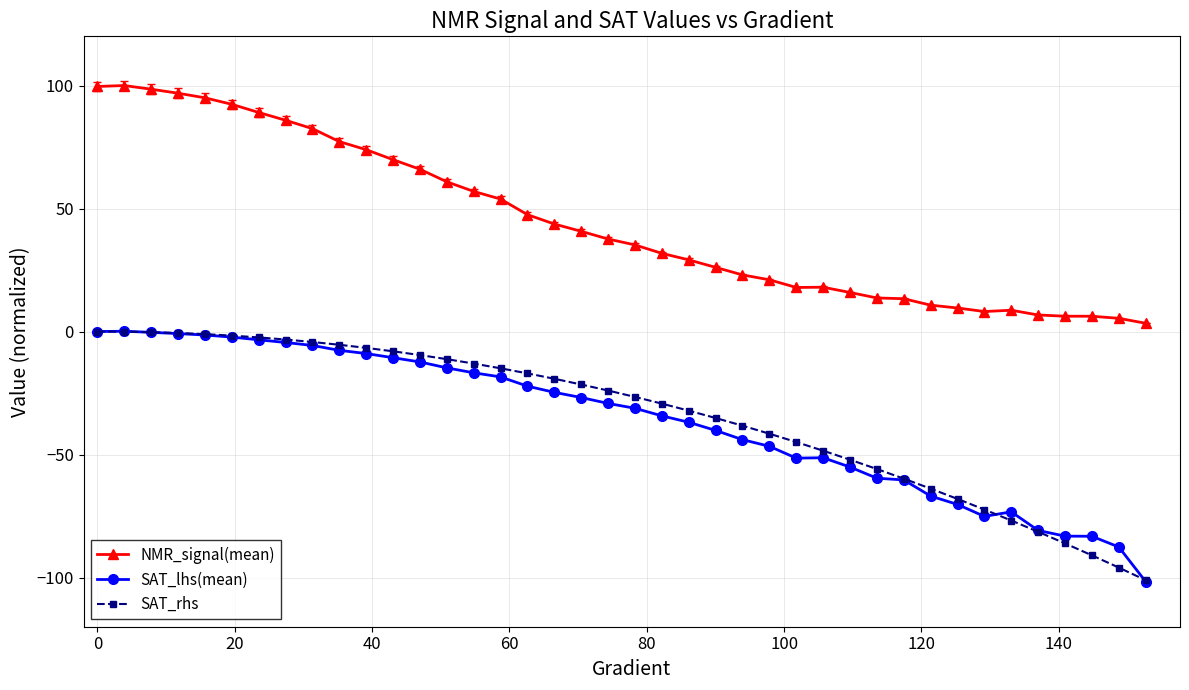

What is the sum of all NMR_signal(mean) values?

1778.0